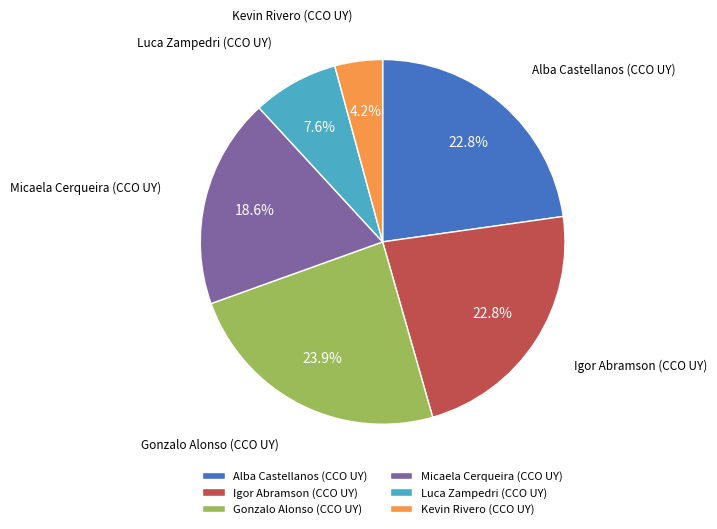

Between Kevin Rivero (CCO UY) and Igor Abramson (CCO UY), which is larger?

Igor Abramson (CCO UY)